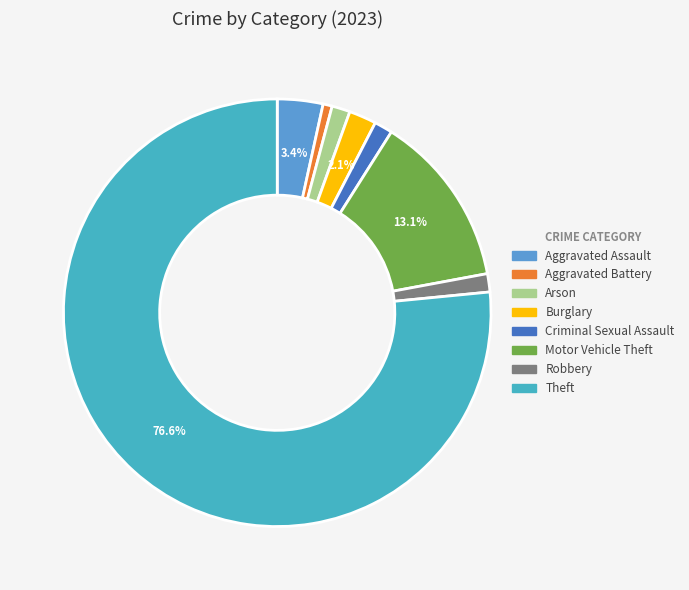

Do Criminal Sexual Assault and Robbery together represent more than half of the pie?

No